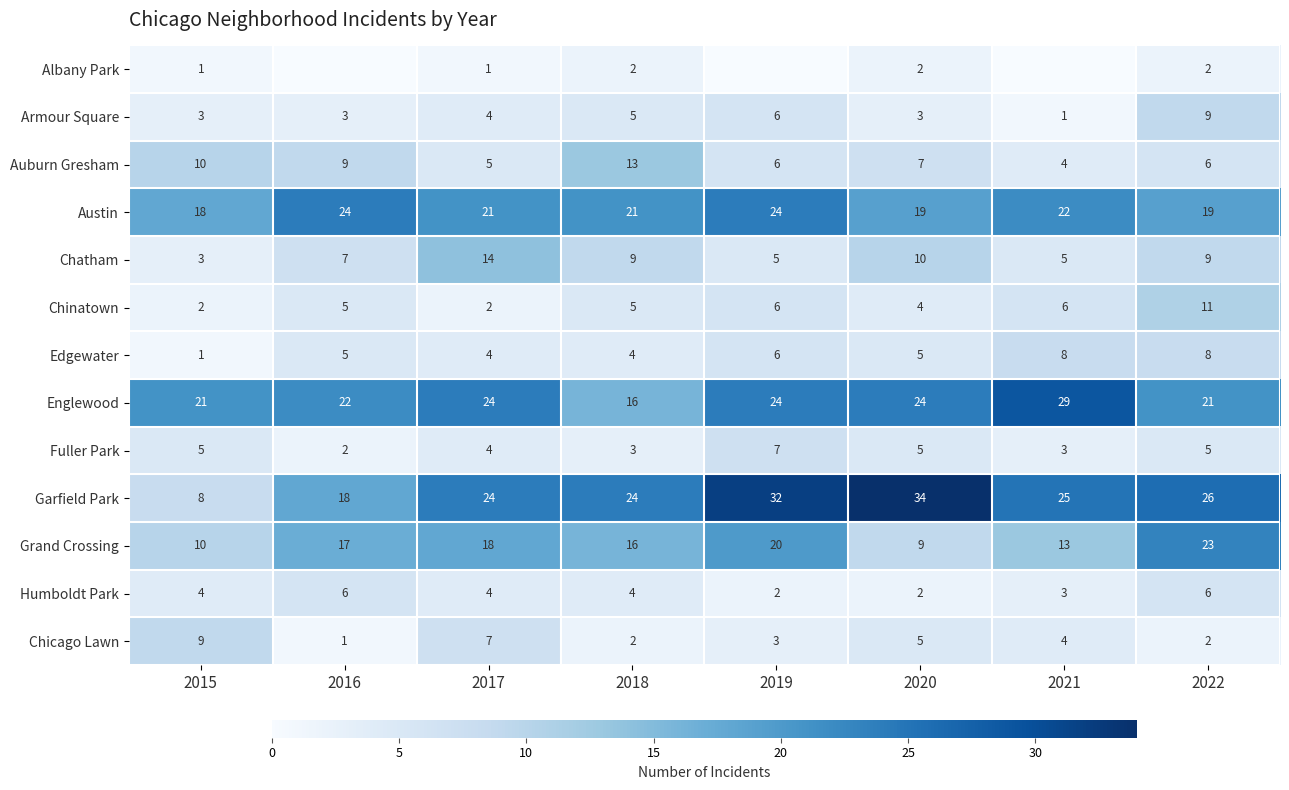

Which series changed the most between 2020 and 2022?

Grand Crossing